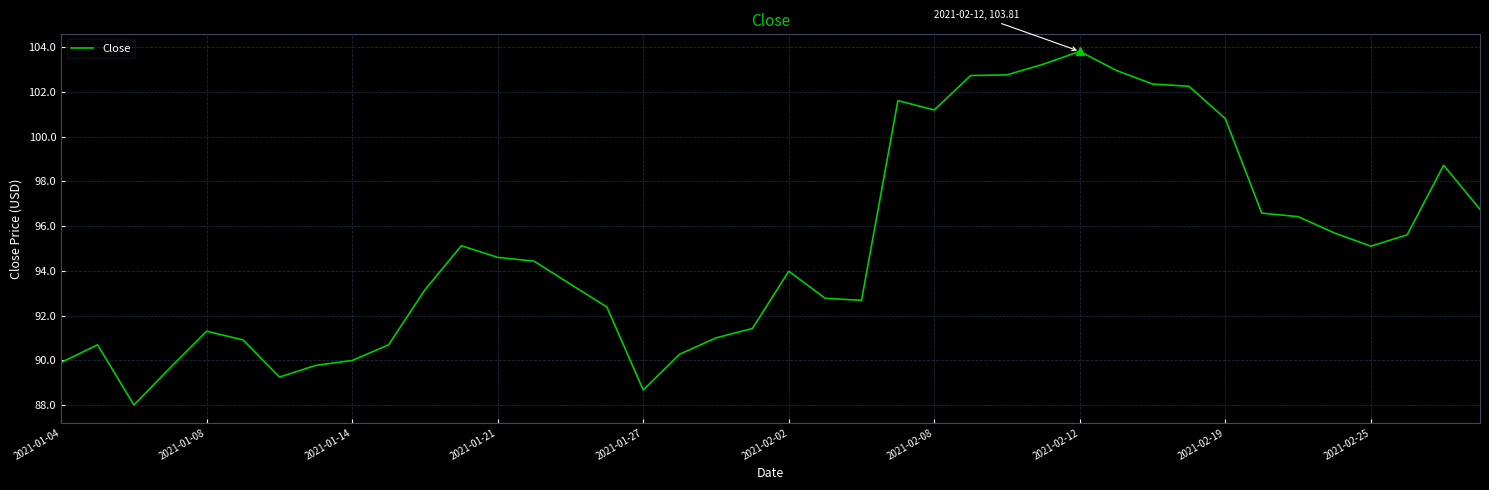

What is the minimum value shown in the chart?

88.0